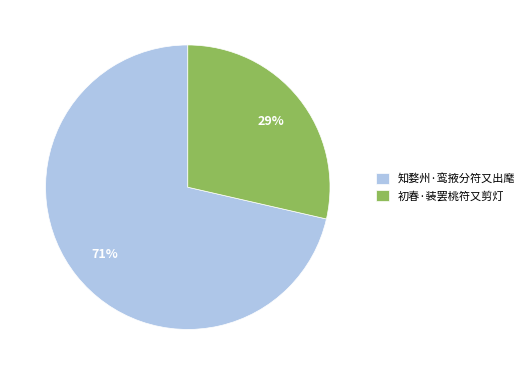

Does 初春·装罢桃符又剪灯 represent more than half of the total?

No